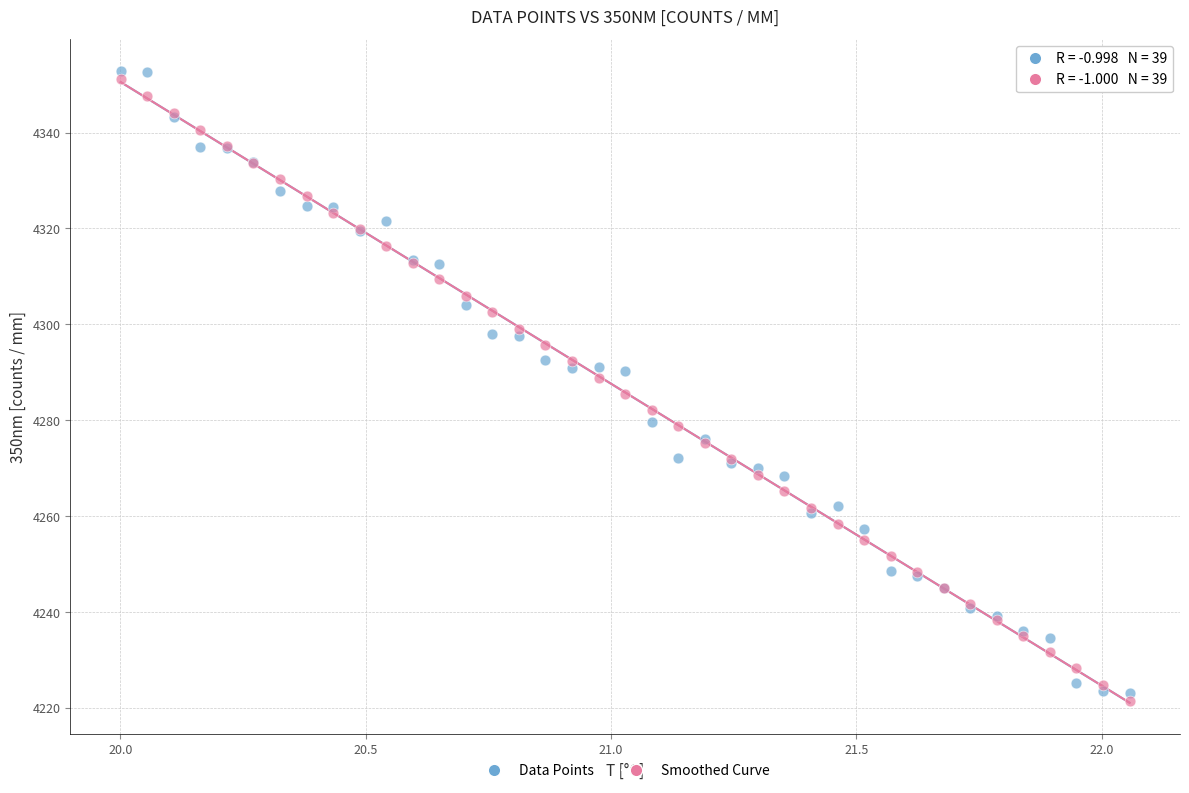

Which series has the largest Y range (max minus min)?

Data Points